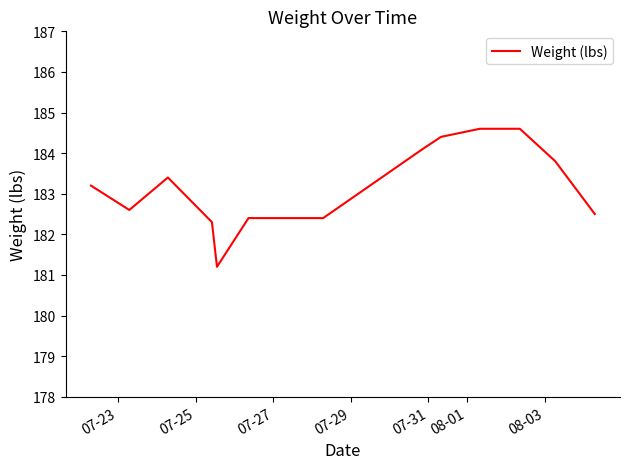

What is the maximum value shown in the chart?

184.6